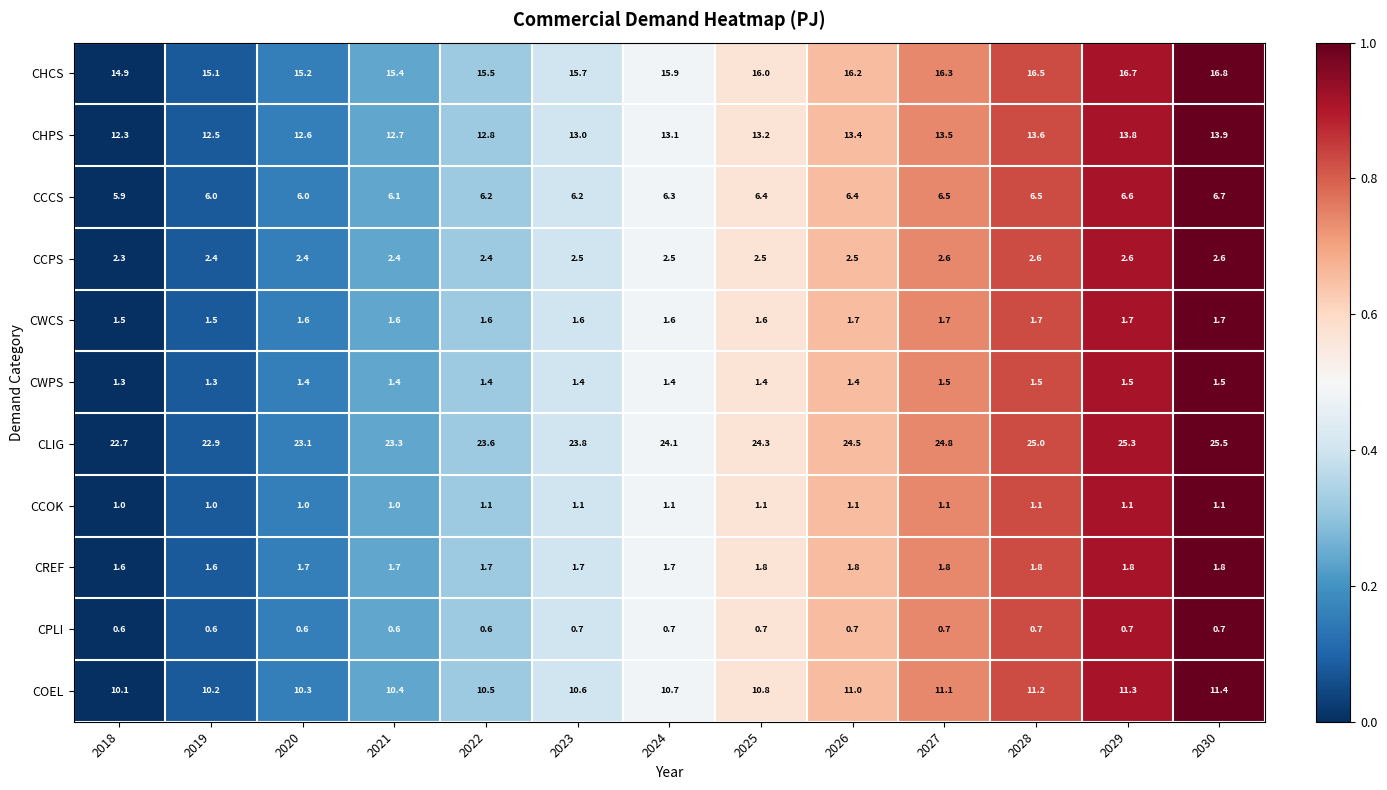

True or false: CHCS has a value of 7.7 at 2019.

False